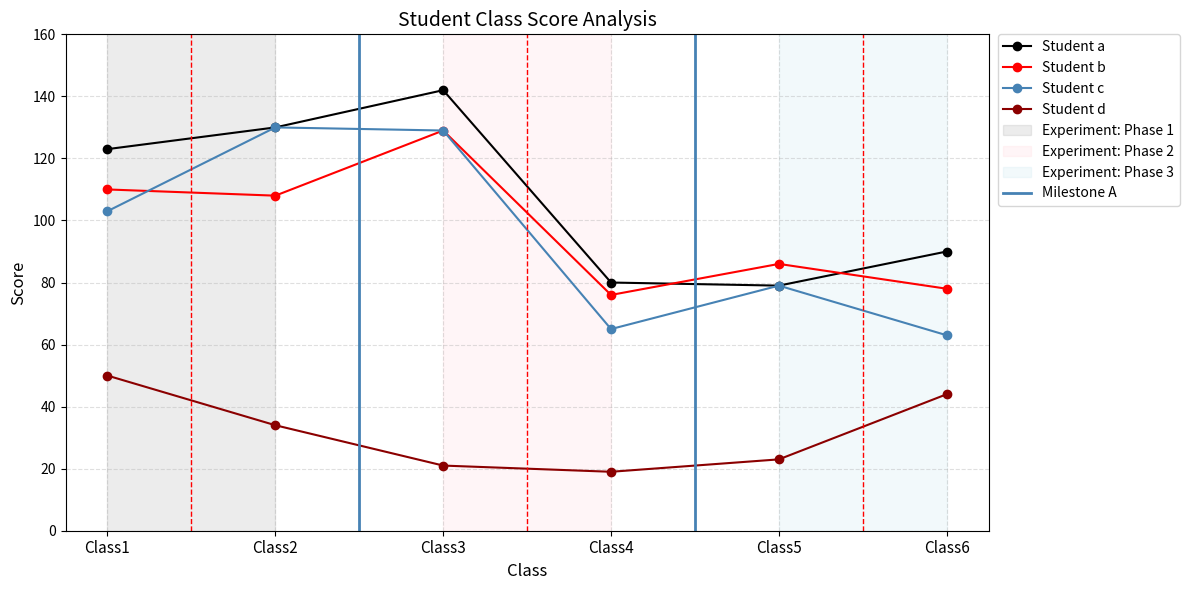

What is the sum of the a values at Class5 and Class1?

202